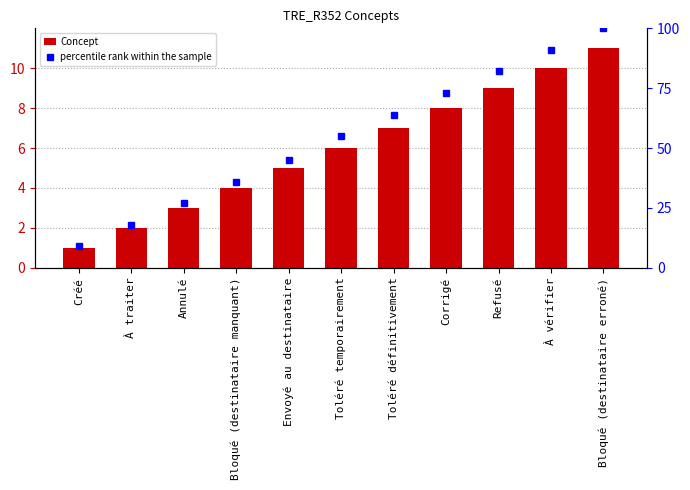

What is the difference between the maximum and second lowest values in the percentile rank within the sample series?

82